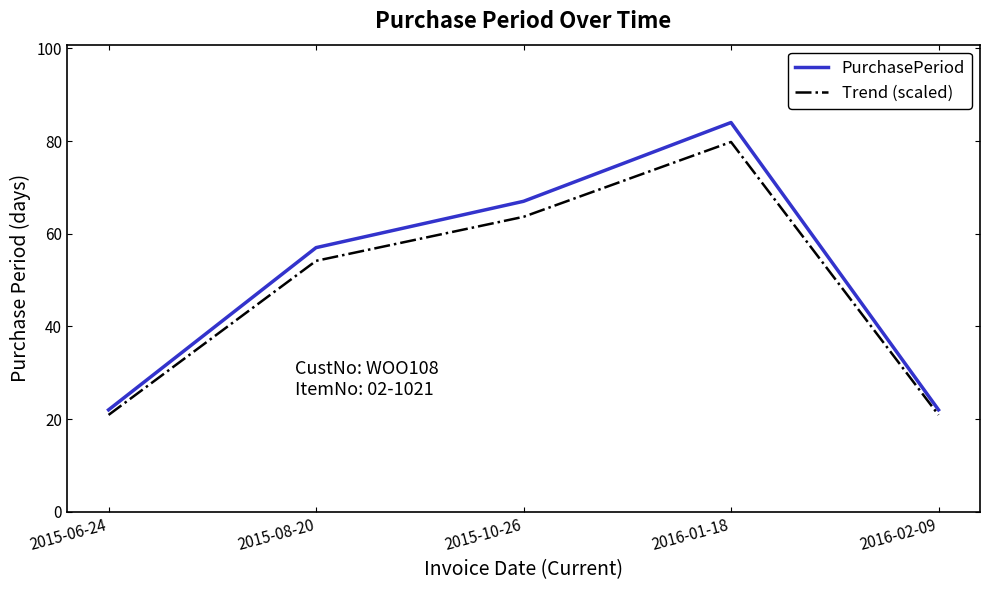

Where is Trend (scaled) nearest to the value 50?

2015-08-20